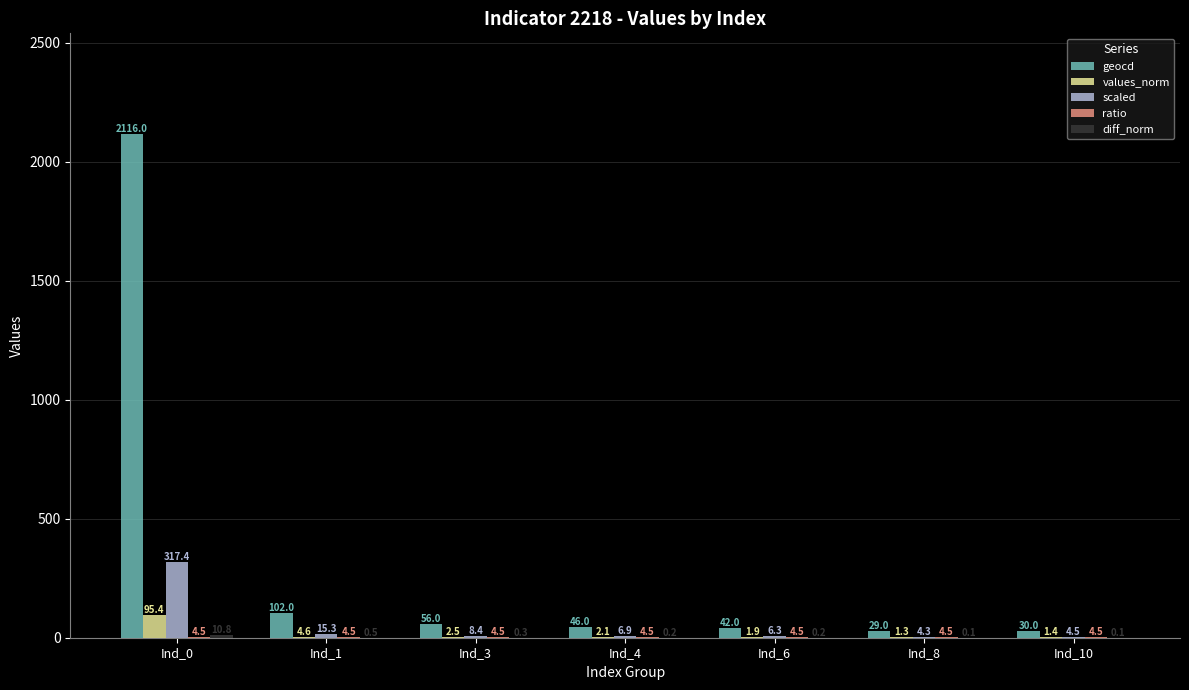

Between Ind_0 and Ind_3, which series saw the biggest shift?

geocd